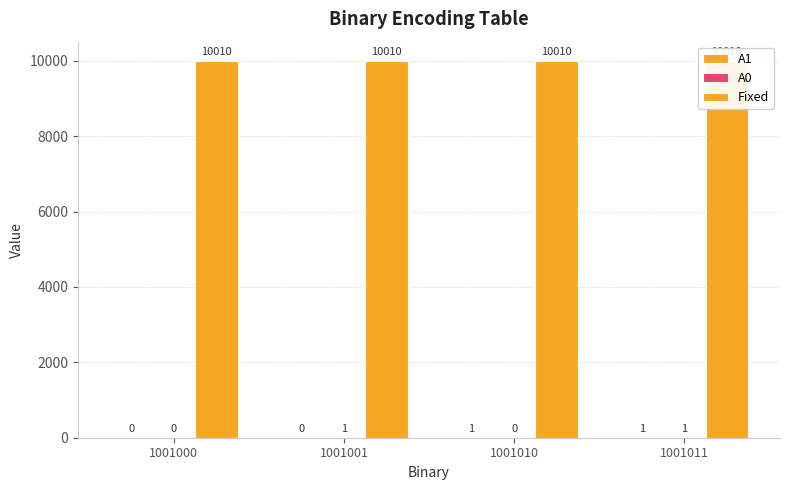

The value of Fixed at 1001011 is 13936. True or false?

False